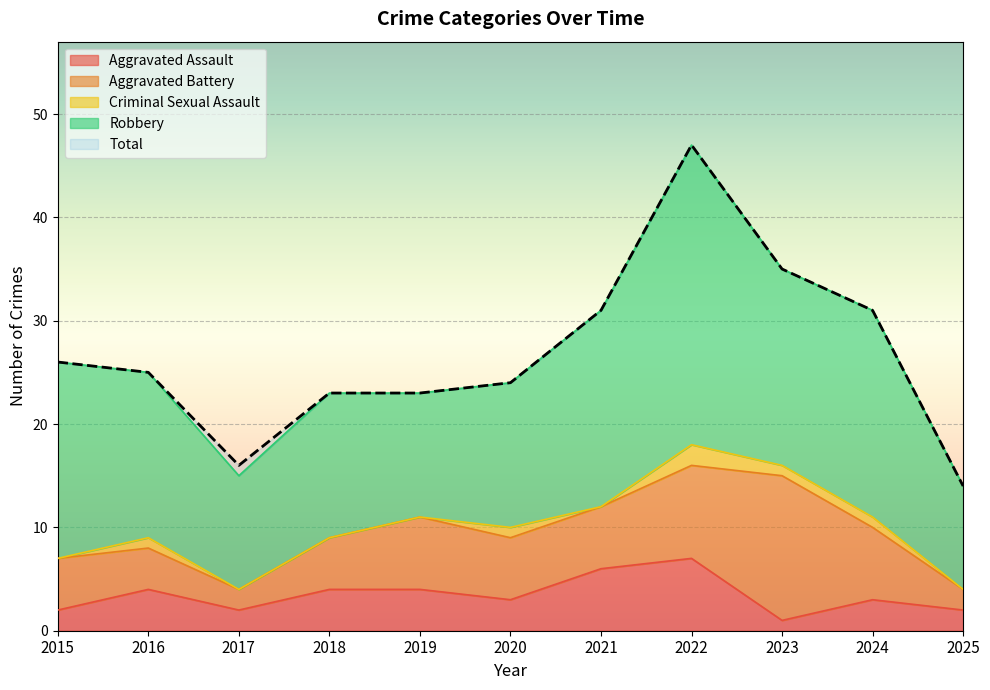

At which label does Total first exceed 25?

2015